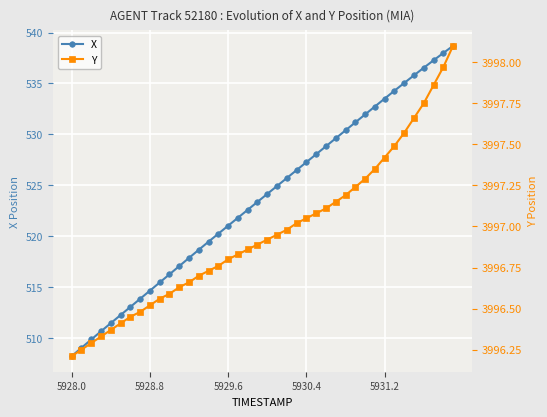

At which label does X reach its minimum?

5928.0